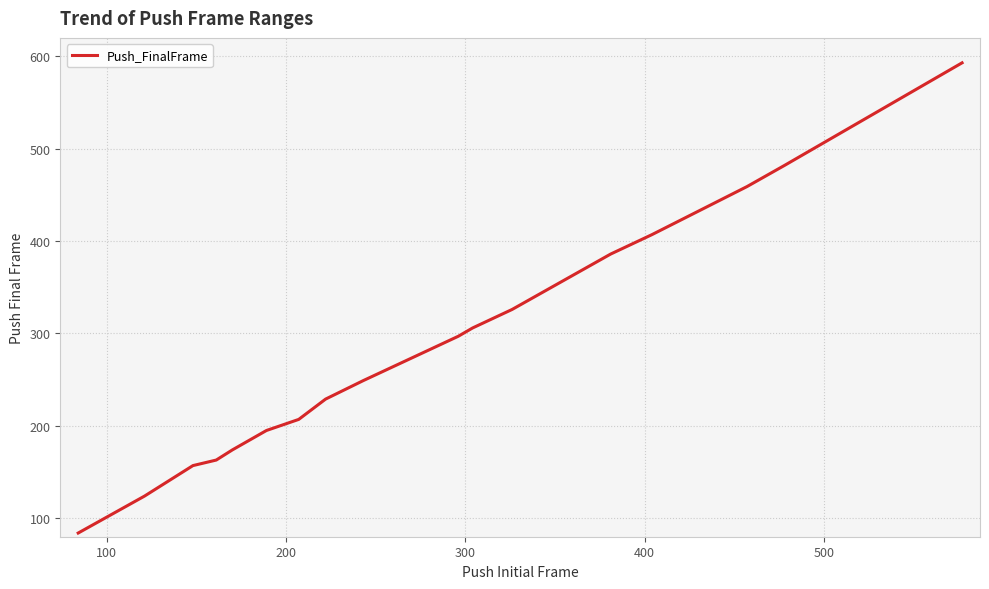

What is the difference between the maximum and minimum values?

509